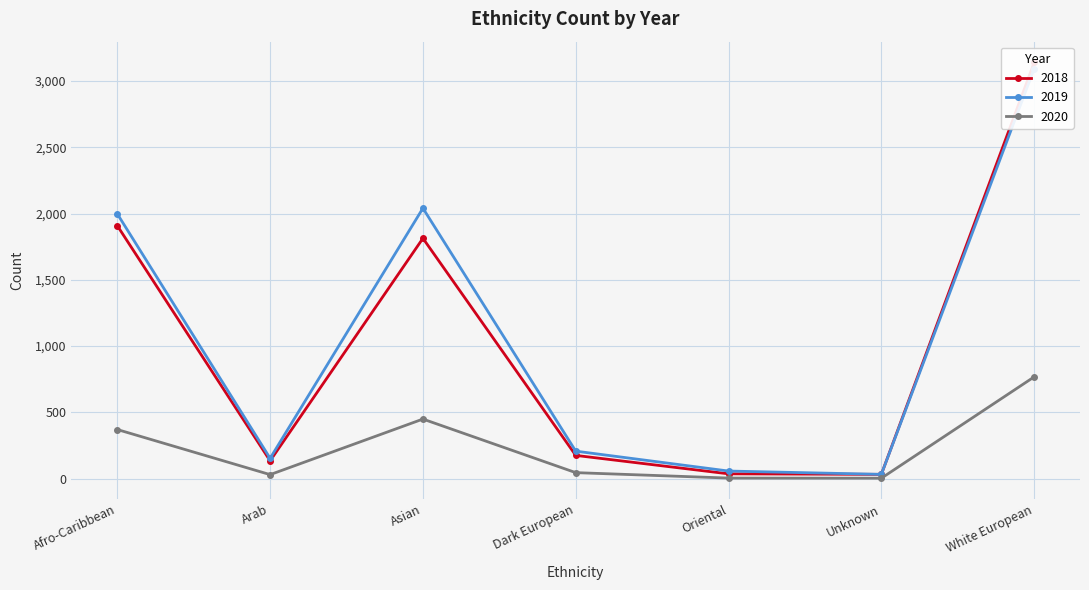

Between Afro-Caribbean and Oriental, which series saw the biggest shift?

2019